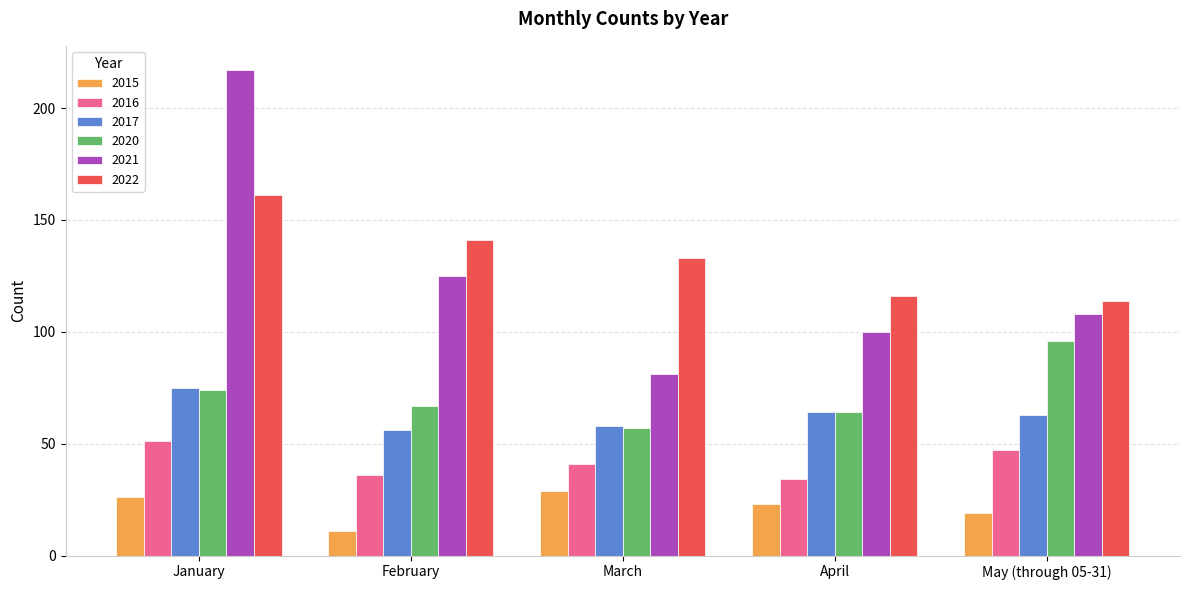

List the series in order of their peak value, highest first.

2021, 2022, 2020, 2017, 2016, 2015